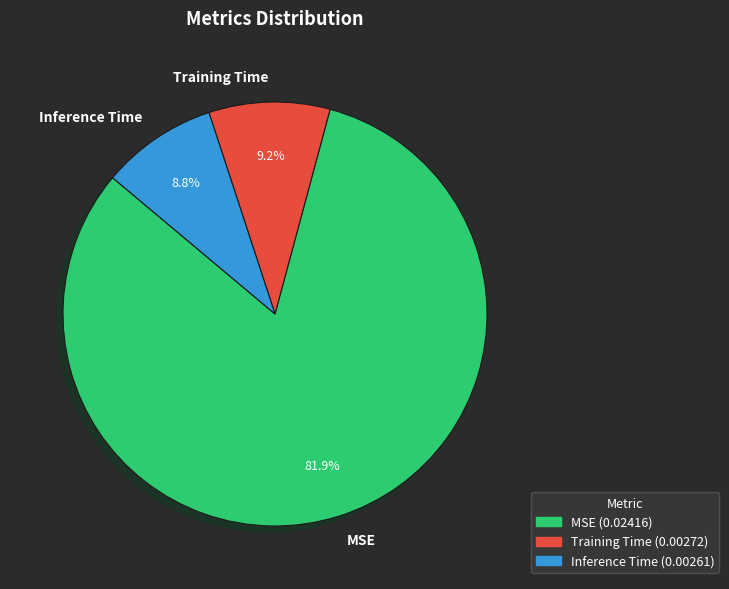

True or false: Training Time accounts for 1% of the total.

False